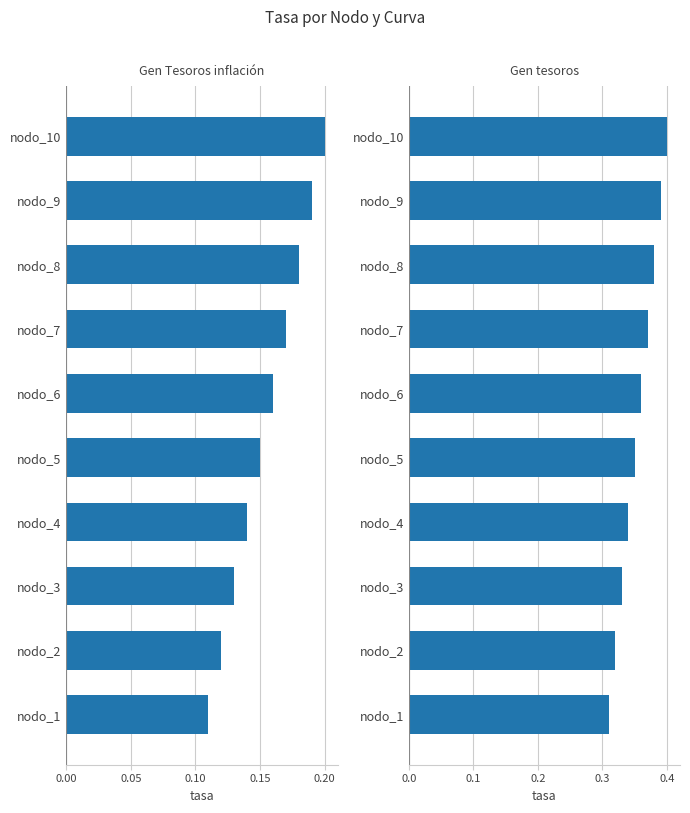

Is the value of Gen tesoros at 0.05 greater than the value of Gen Tesoros inflación at 0.20?

Yes